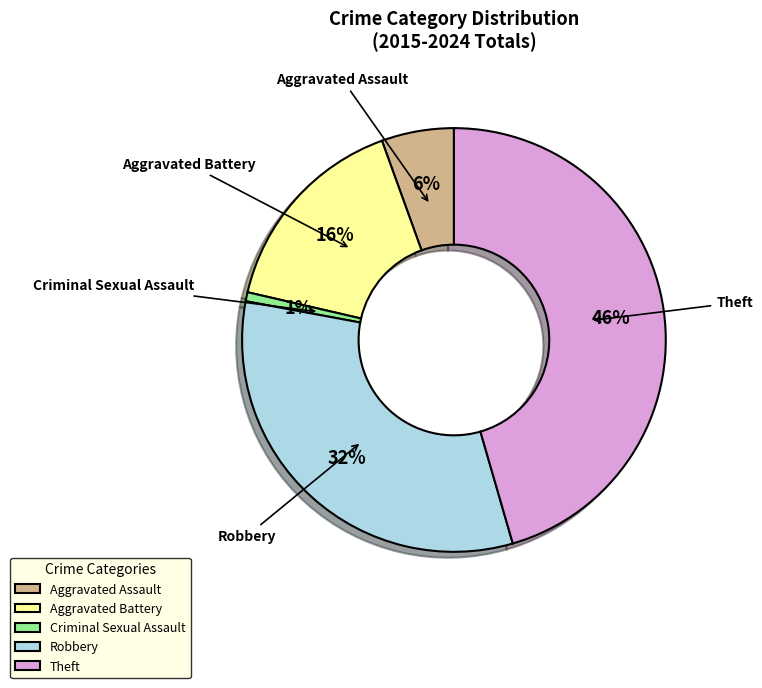

Does Criminal Sexual Assault account for over 50% of the chart?

No